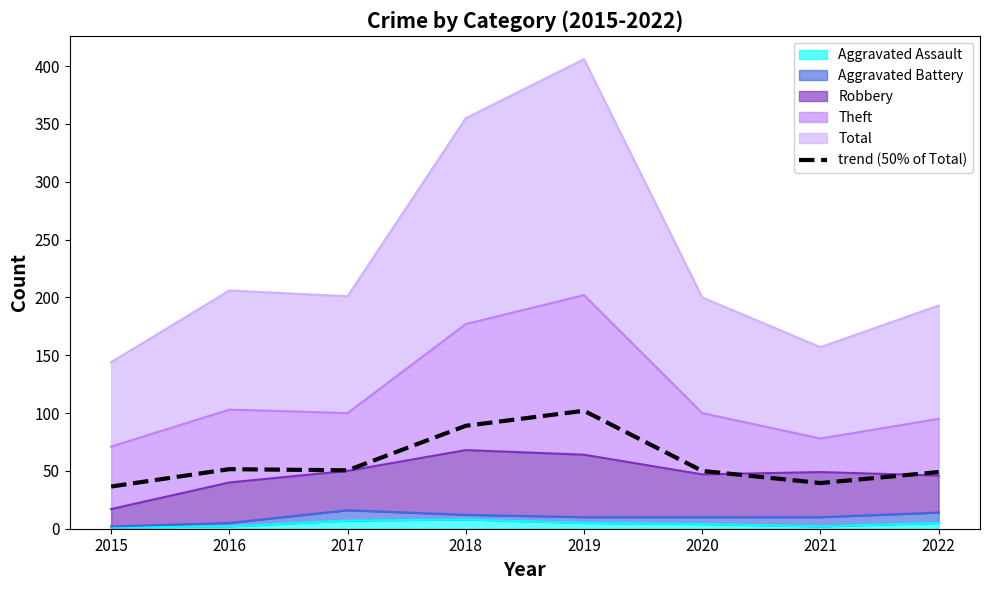

How many interior local valleys (lower than both neighbors) does the data have?

2